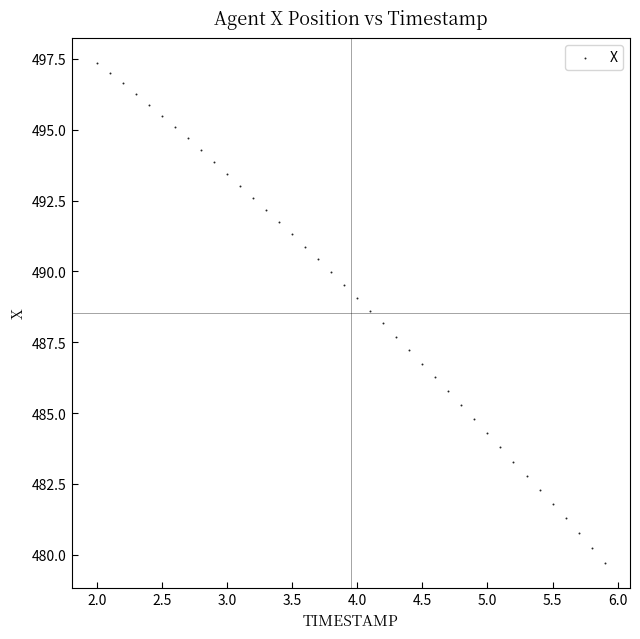

What is the range of Y values (max minus min)?

17.7